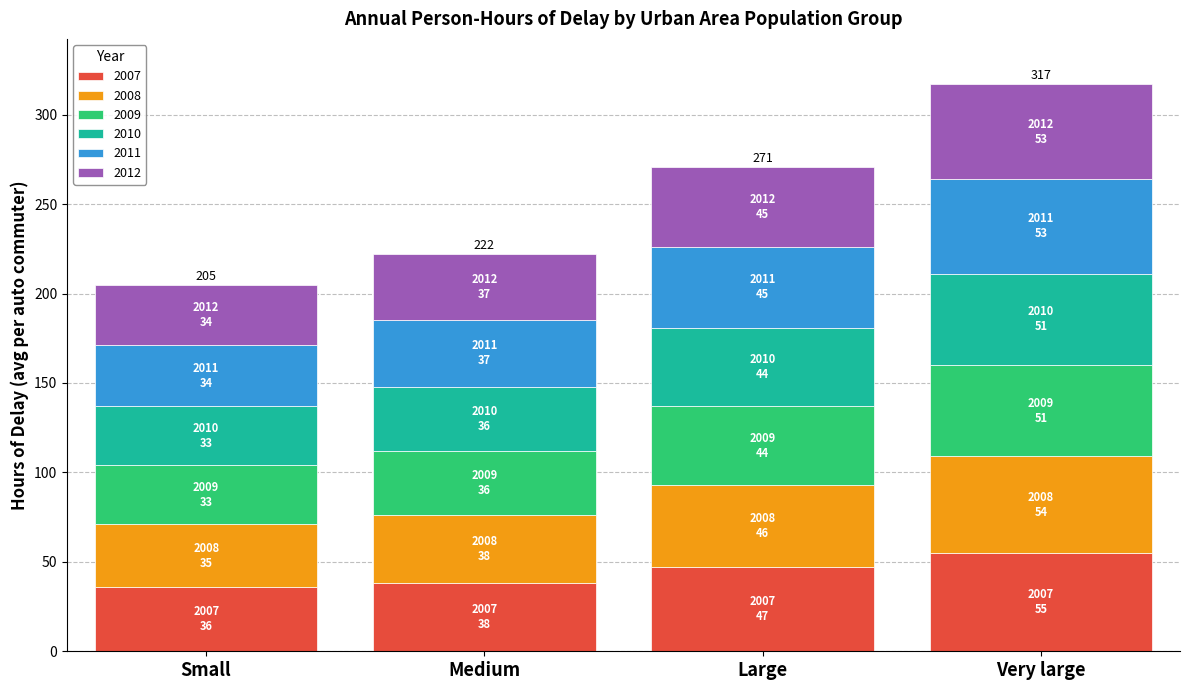

What is the highest value of the 2007 series?

55